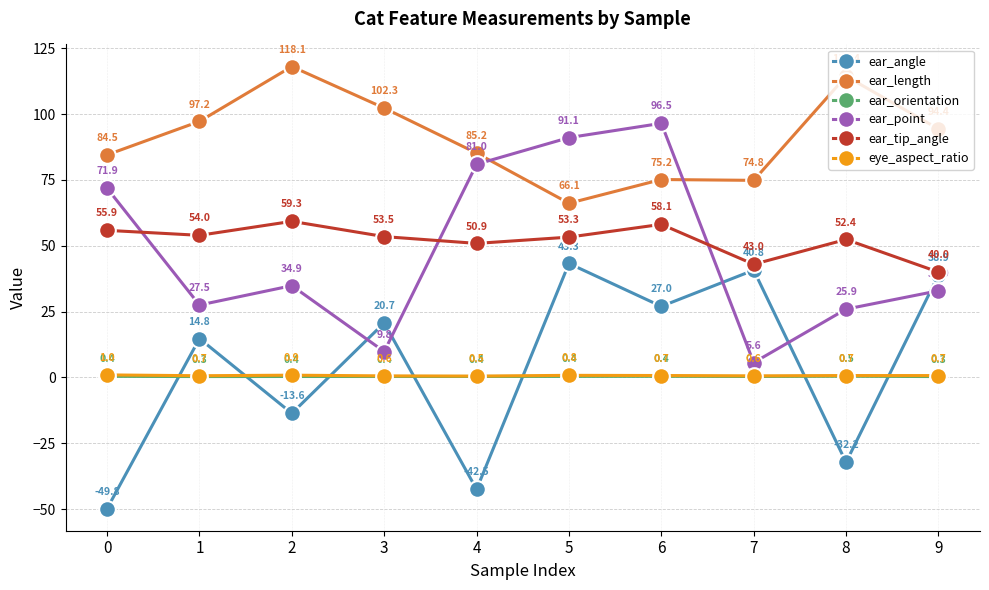

What is the average value of the ear_orientation series?

0.4